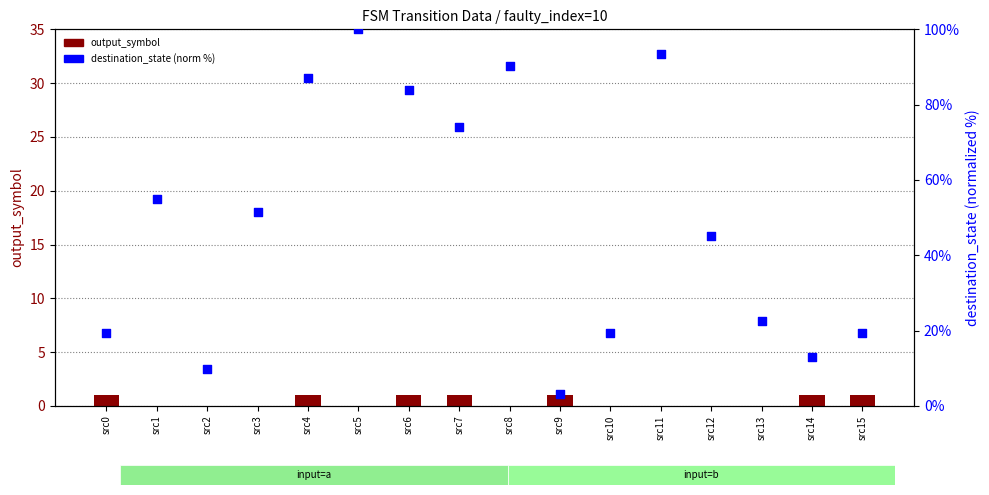

At which category is the sum across all series the highest?

src5